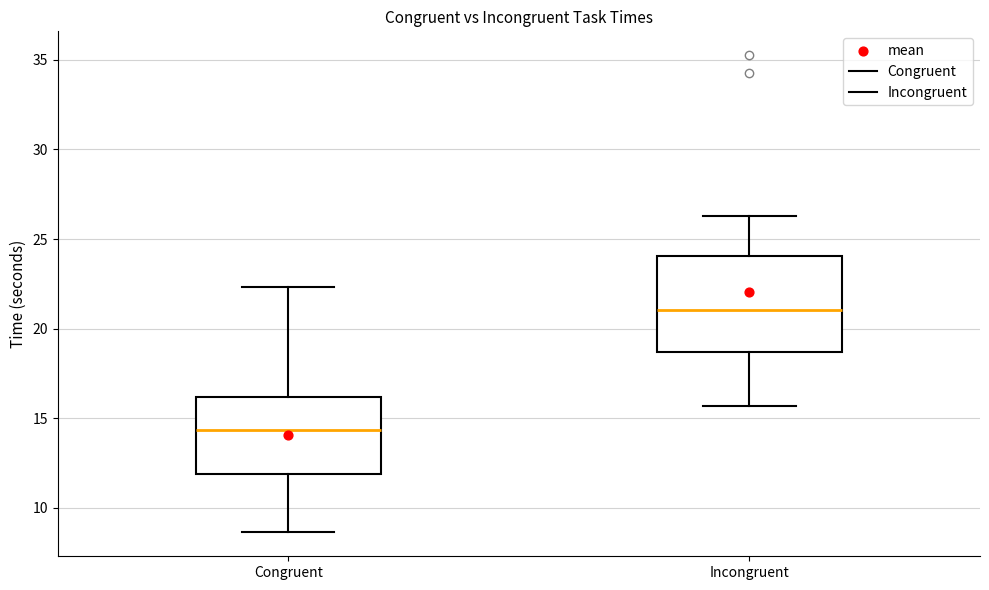

Where does the upper whisker of the box for Incongruent end on the y-axis? The values are not printed on the chart, so give them approximately, as read against the axis.

26.5